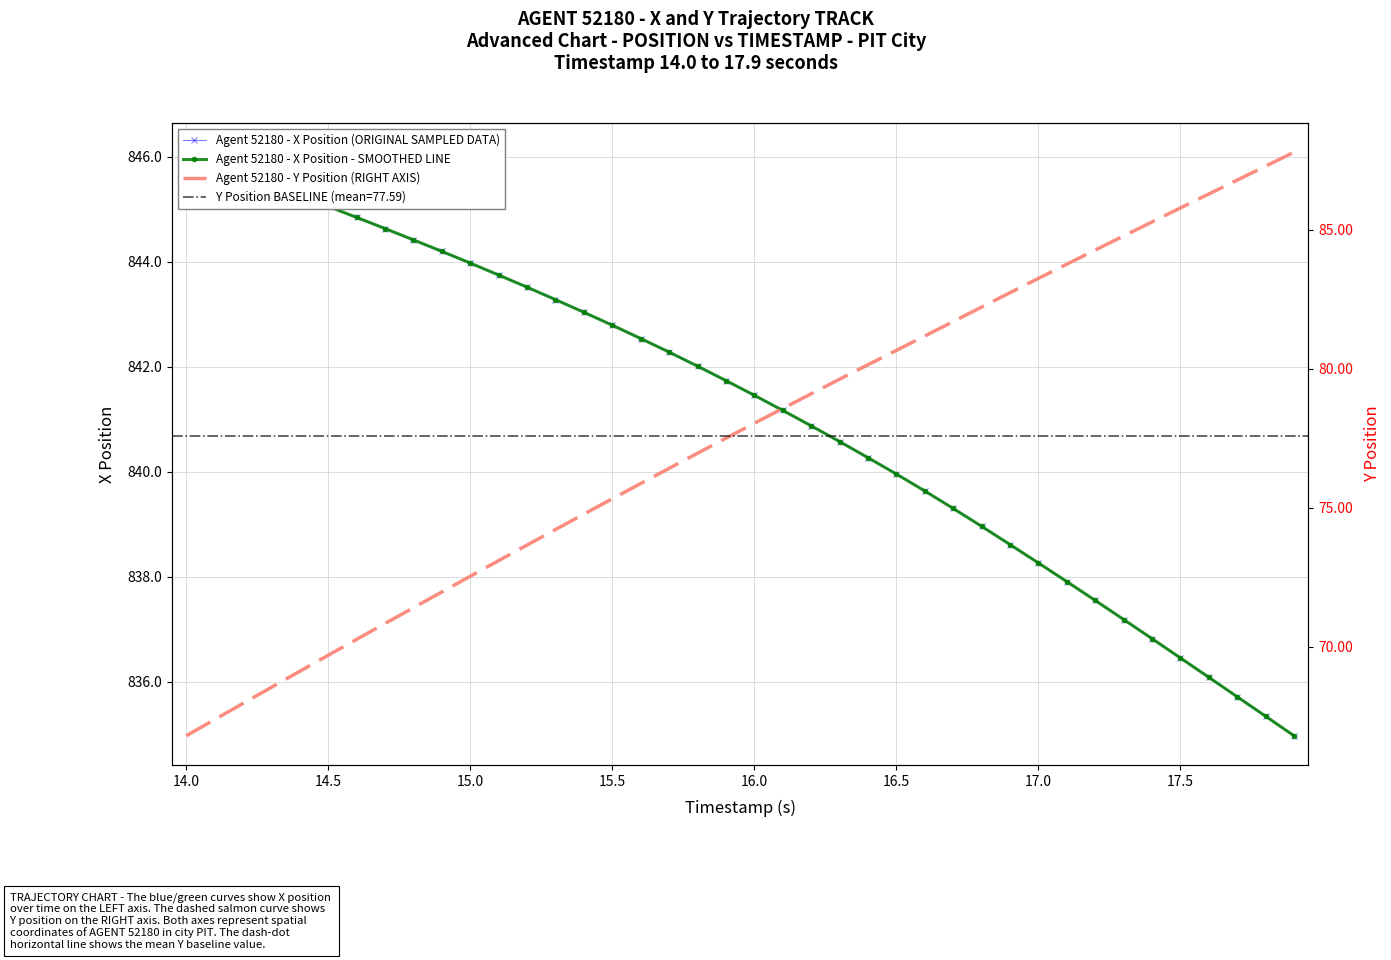

Which series has the largest total across all categories?

Agent 52180 - X Position (ORIGINAL SAMPLED DATA)